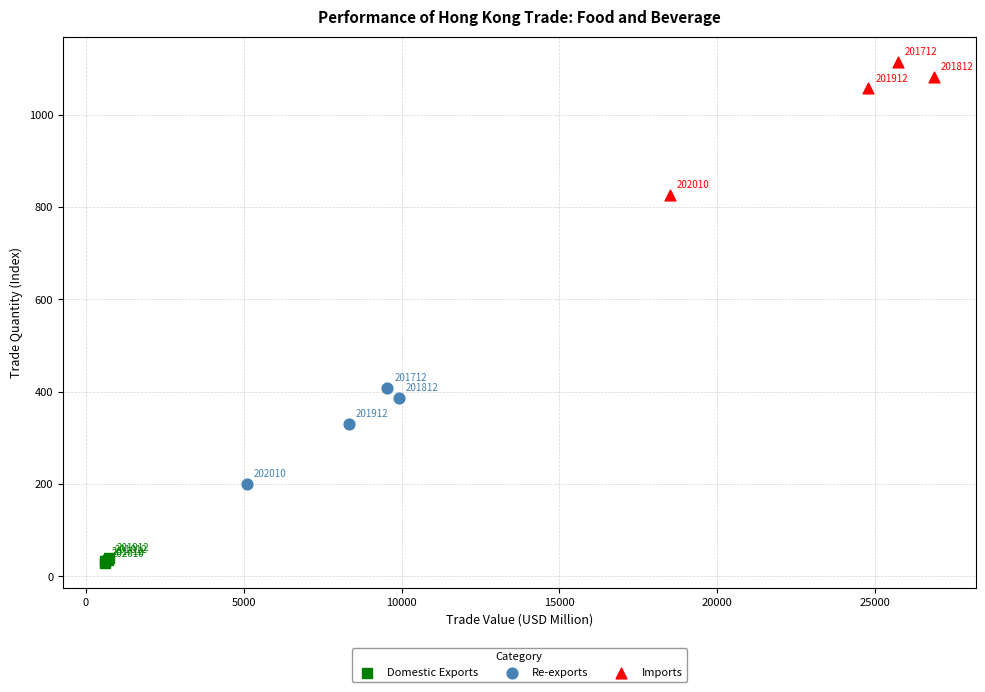

What are all the series names shown in the legend?

Domestic Exports, Re-exports, Imports